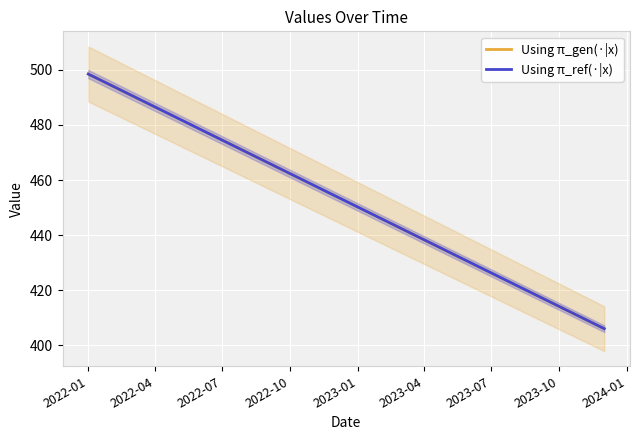

True or false: Using π_gen(·|x) has more than 1 points higher than both neighbors.

False